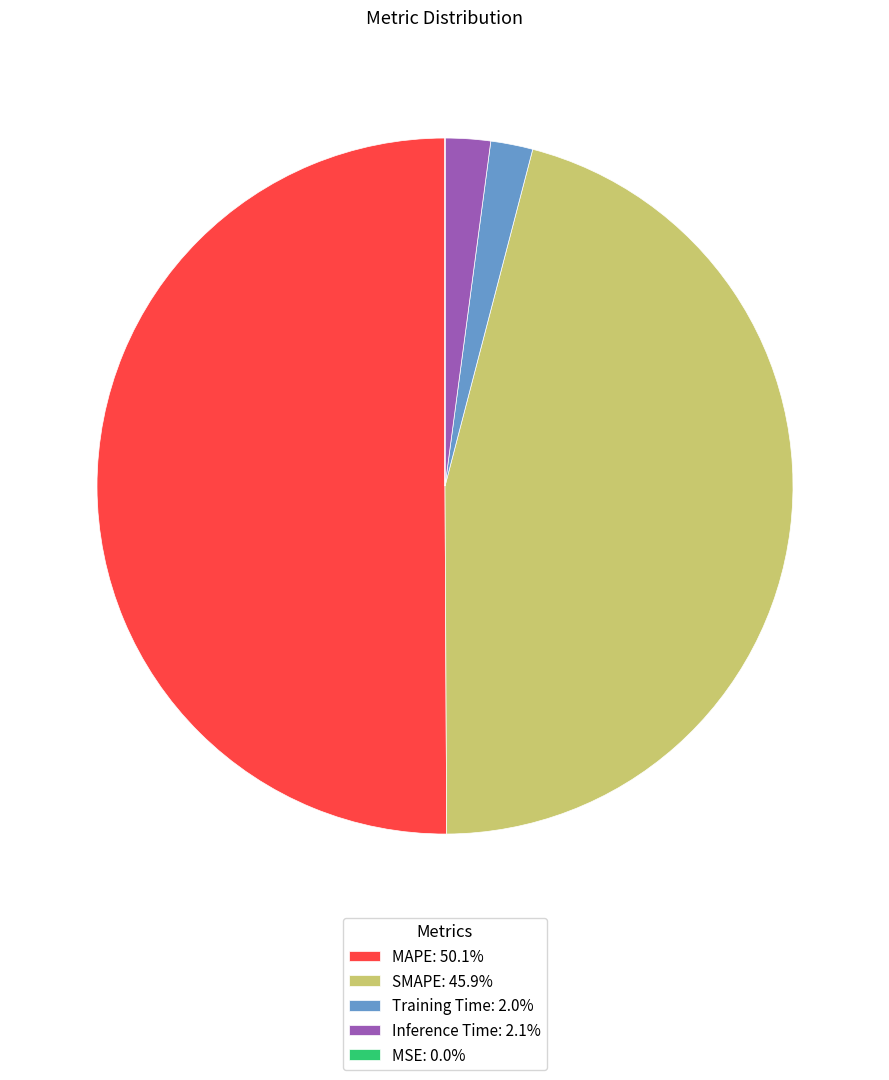

Does Inference Time: 2.1% account for over 50% of the chart?

No